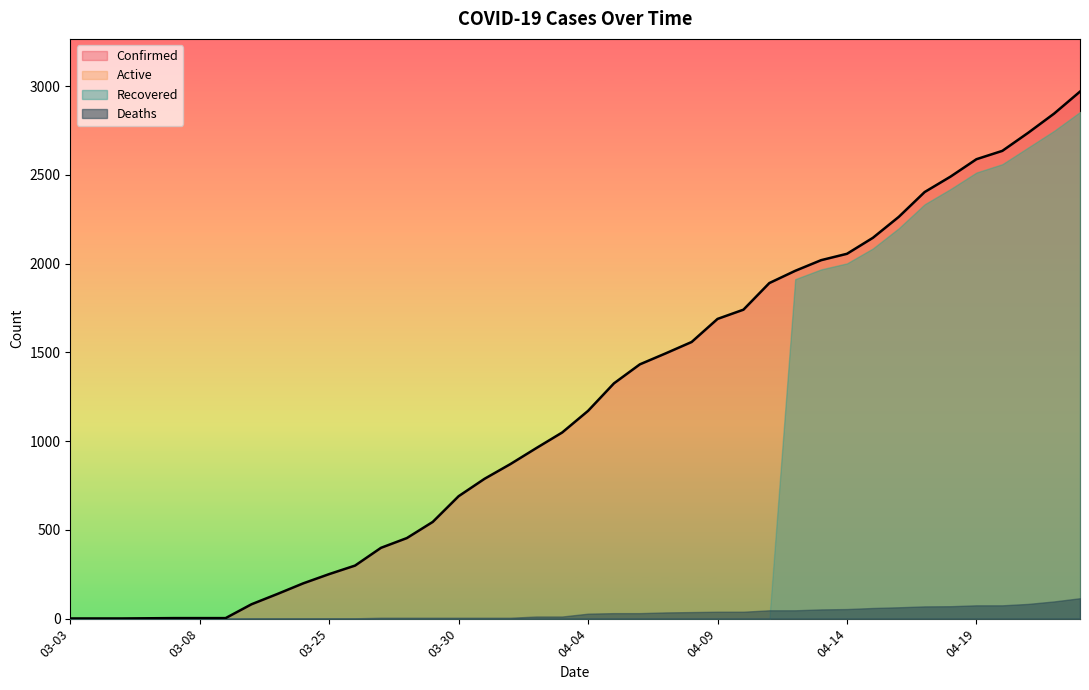

What value does the Confirmed series have at 04-07, to the nearest 10?

1500